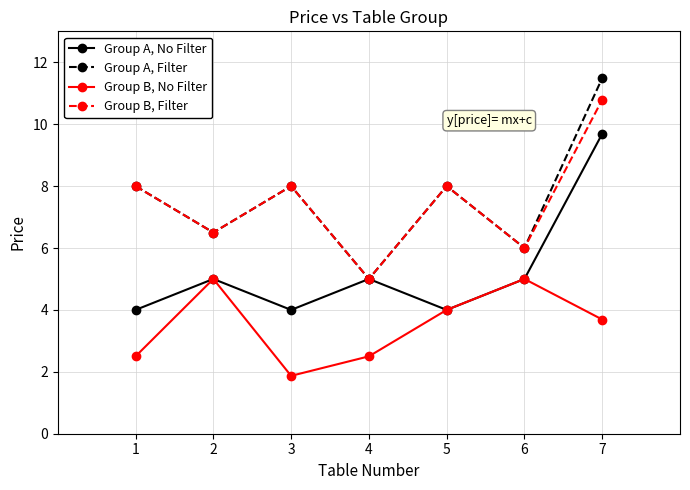

True or false: Group B, Filter and Group B, No Filter cross at least once.

False